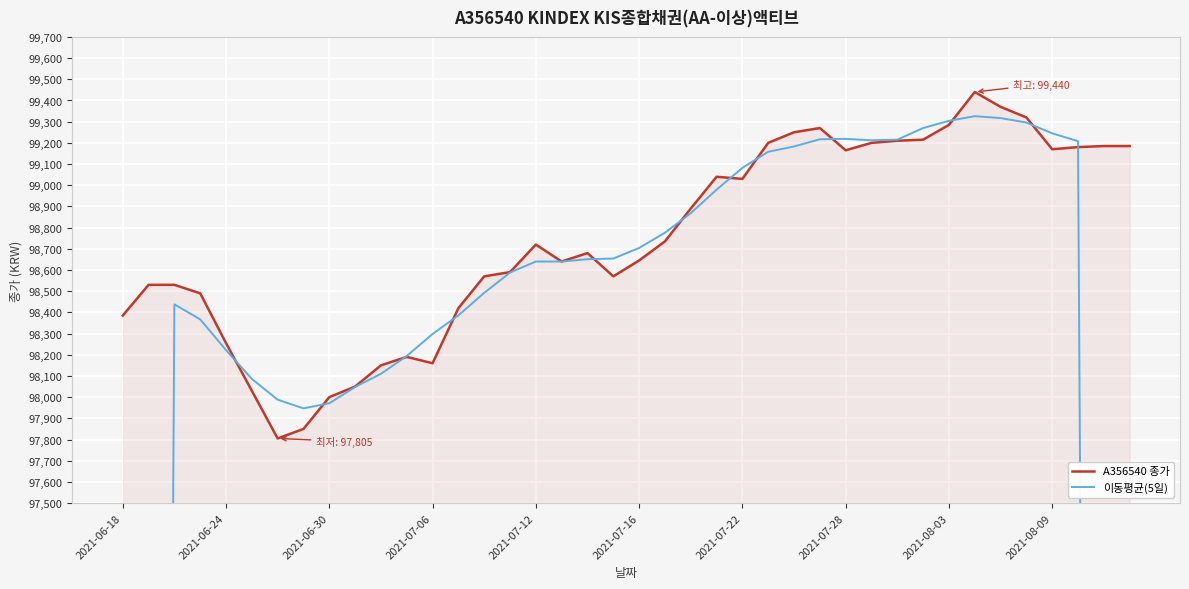

How many interior local peaks does the 이동평균(5일) series have?

3